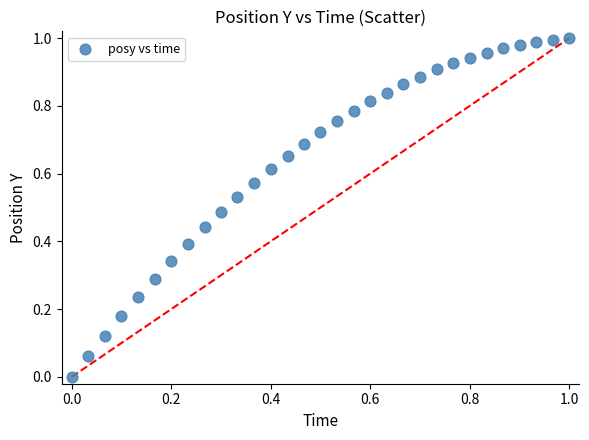

How many points are shown in the scatter plot?

31